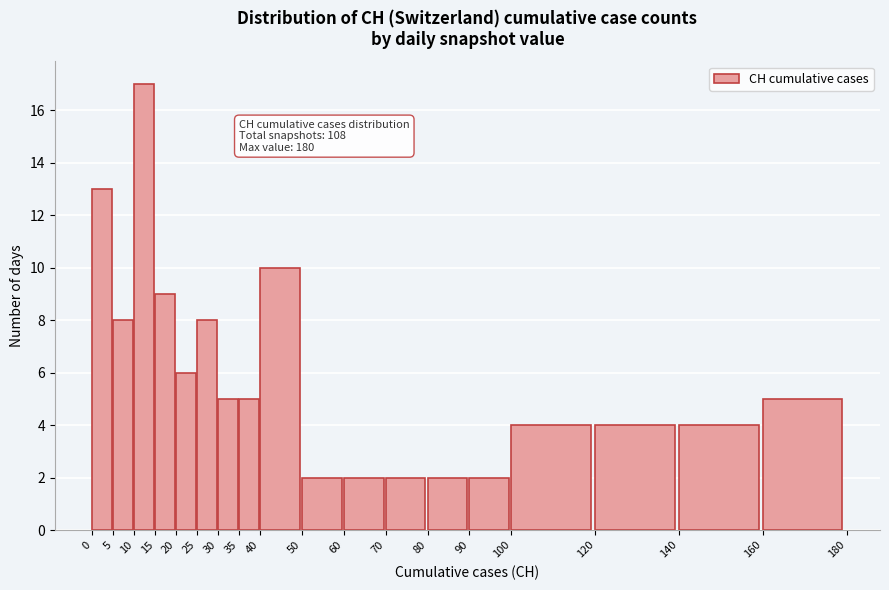

Which range on the x-axis has the tallest bar?

10 to 15